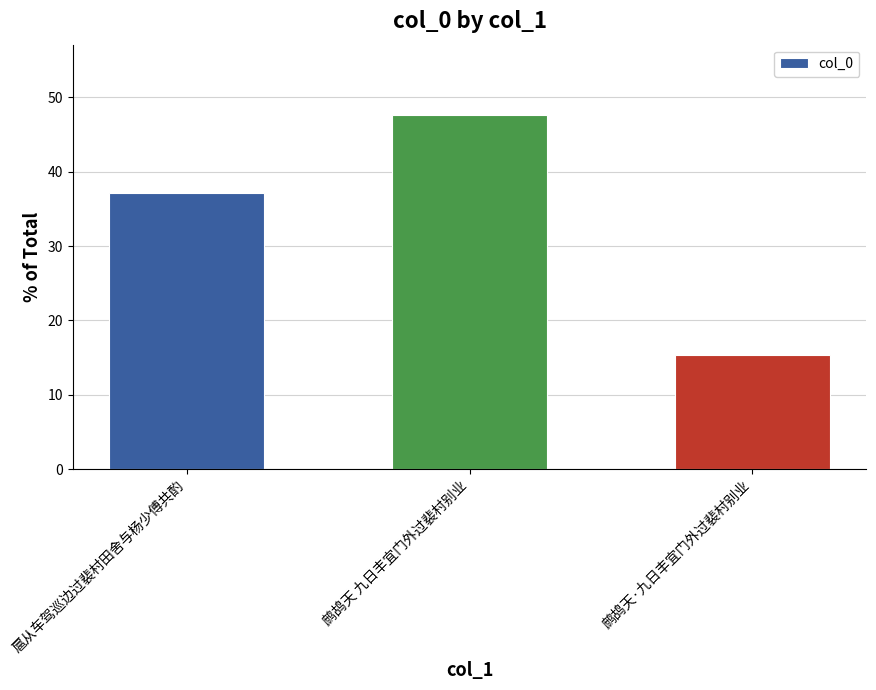

Between 鹧鸪天·九日丰宜门外过裴村别业 and 鹧鸪天 九日丰宜门外过裴村别业, which is larger?

鹧鸪天 九日丰宜门外过裴村别业